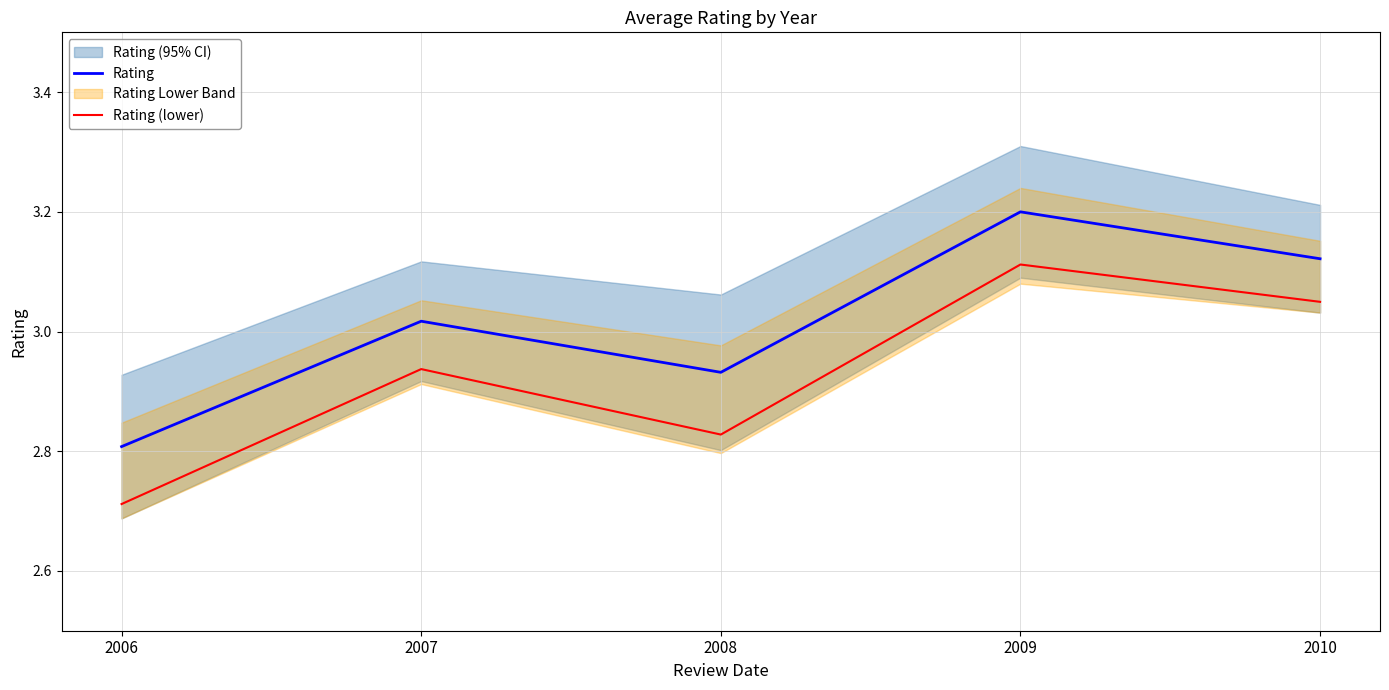

The Rating series shows 1.3 at 2009. True or false?

False